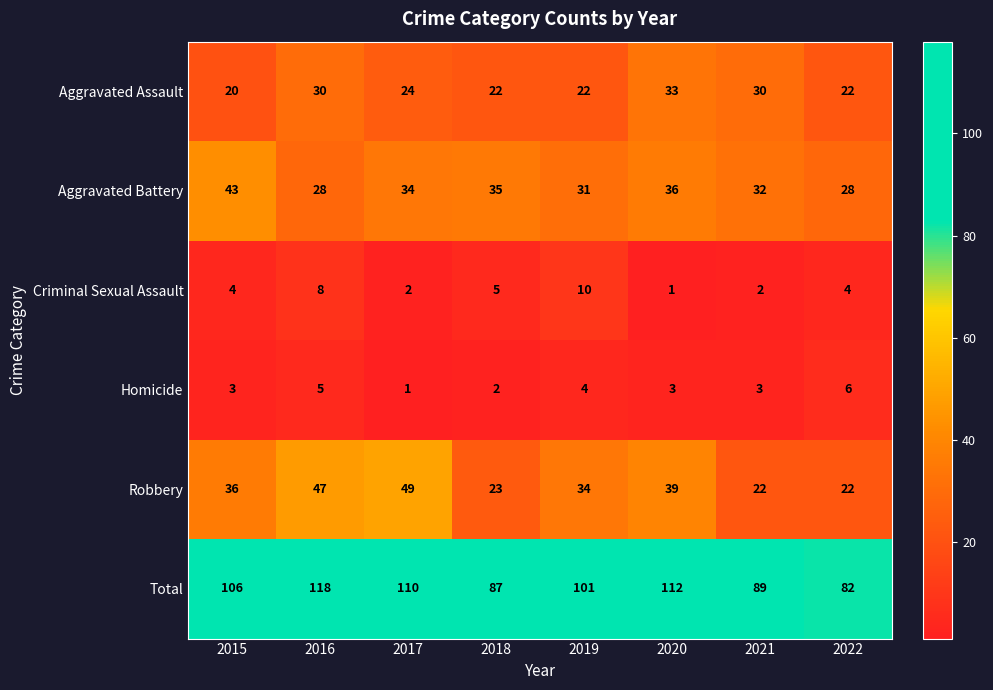

What is the minimum value shown in the chart?

1